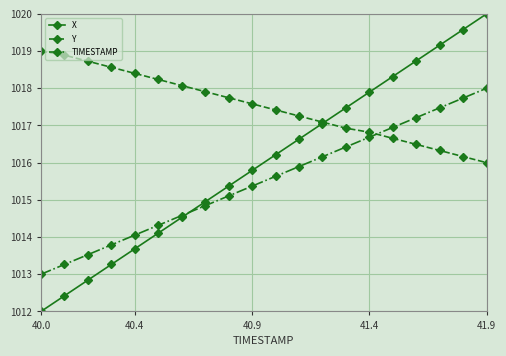

Which series ends up on top after the final intersection of Y and TIMESTAMP?

TIMESTAMP